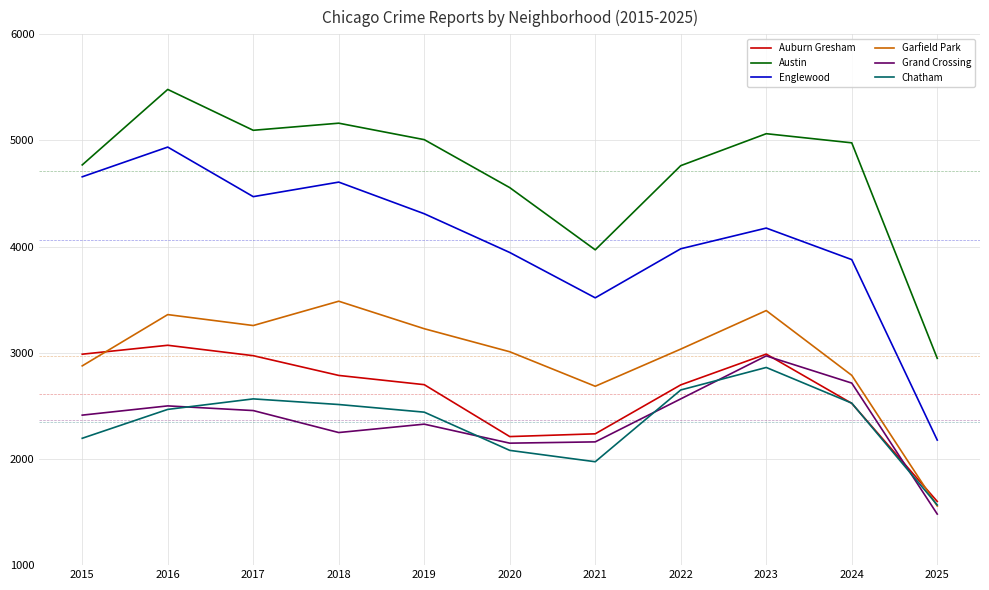

Which series has the widest spread of values?

Englewood